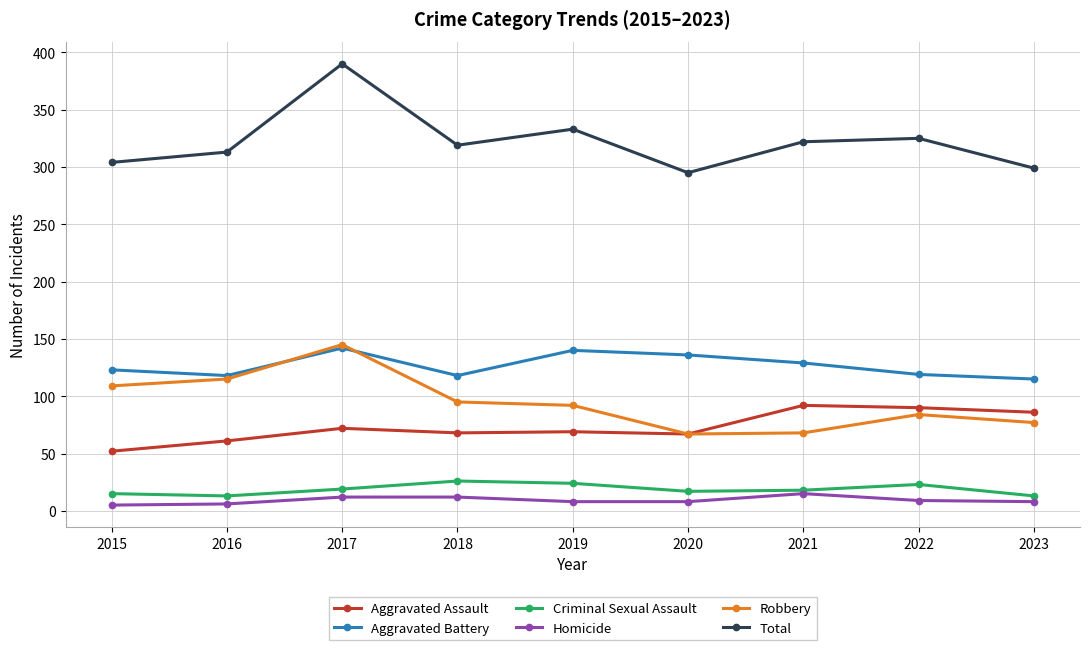

What is the sum of the Criminal Sexual Assault values at 2019 and 2020?

41